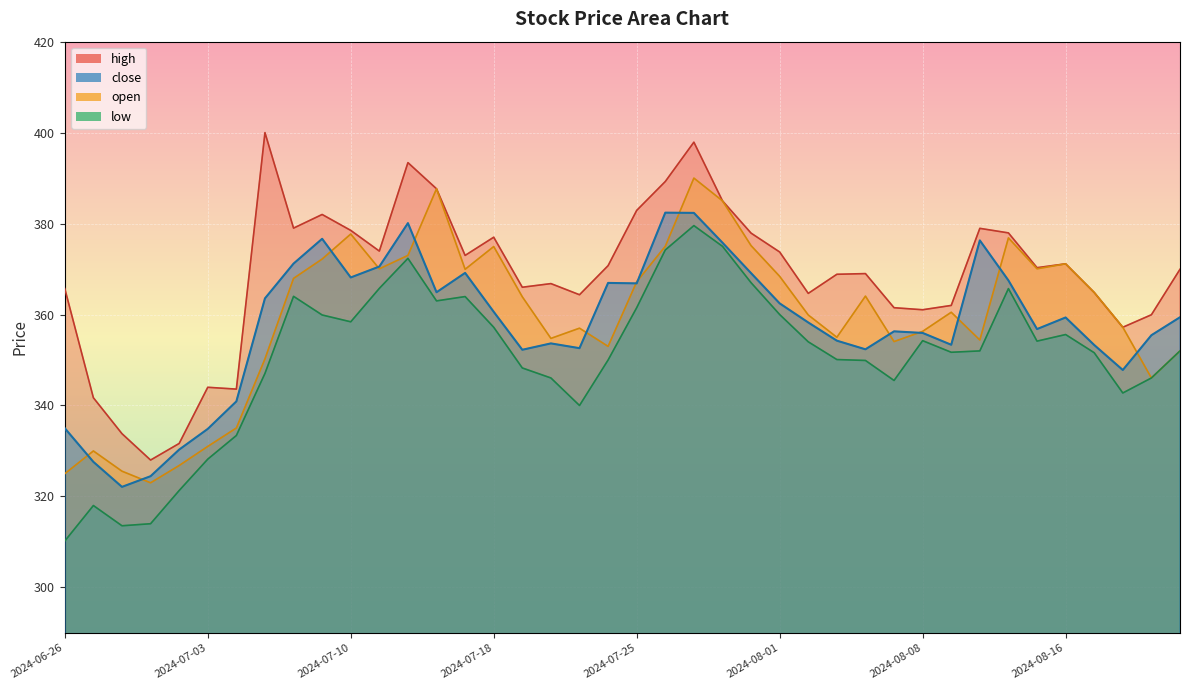

At which category is the sum across all series the highest?

2024-07-29